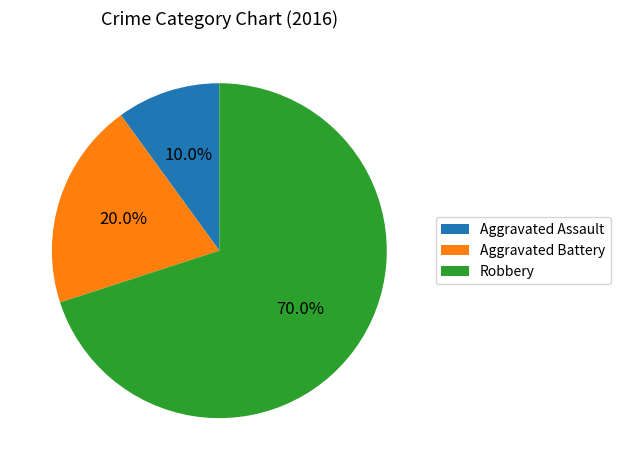

What is the largest slice in the pie chart?

Robbery